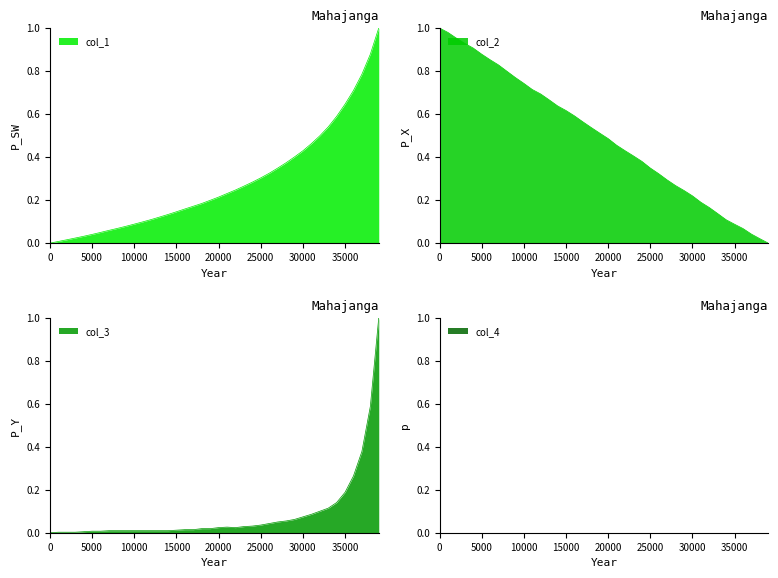

What is the maximum value for col_1?

1.0